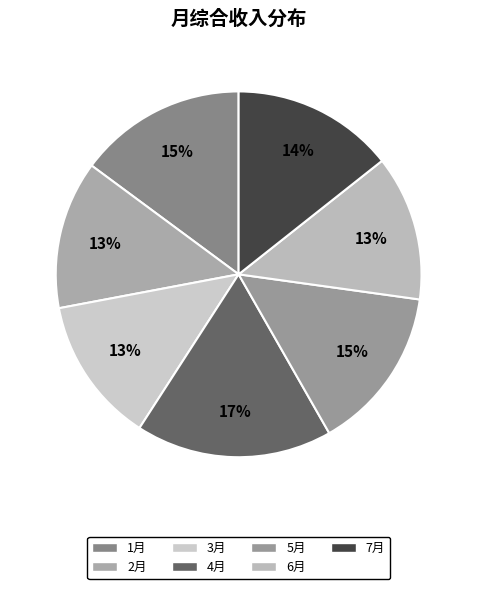

To the nearest percent, what portion does 4月 represent?

17%